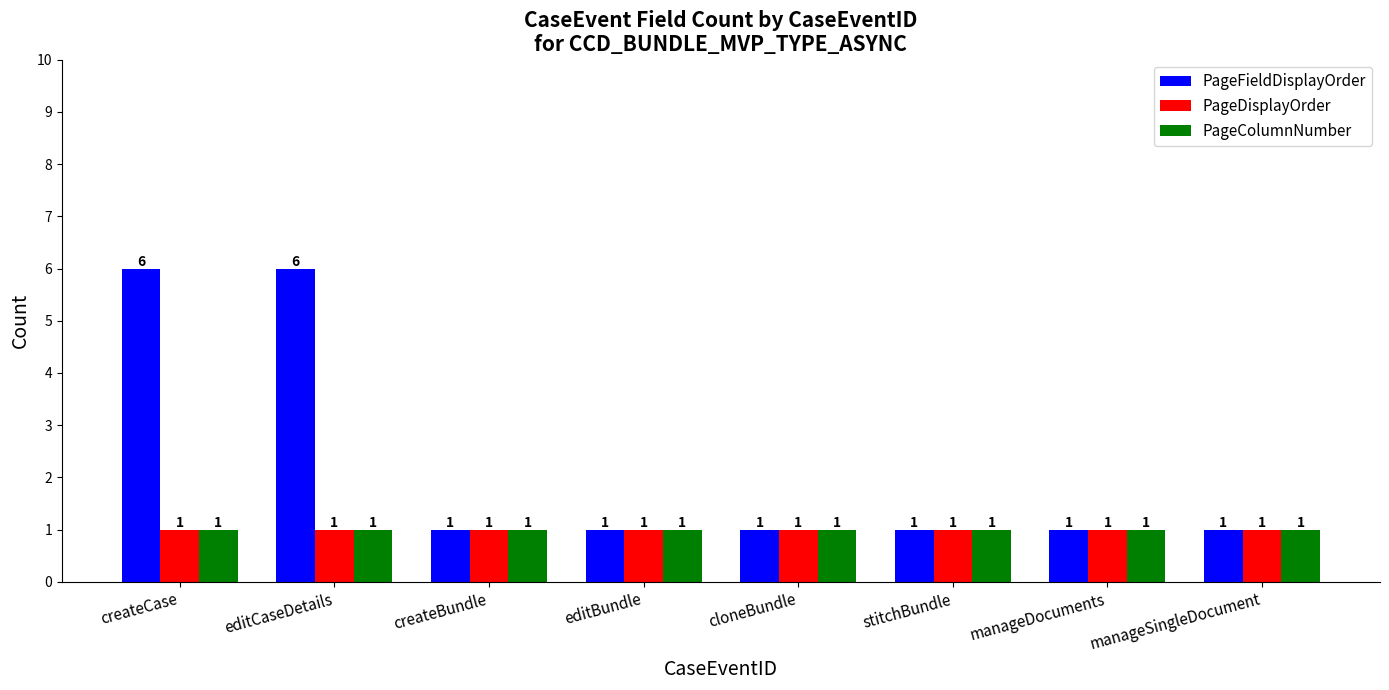

Count the PageFieldDisplayOrder values in the range 1 to 6.

8